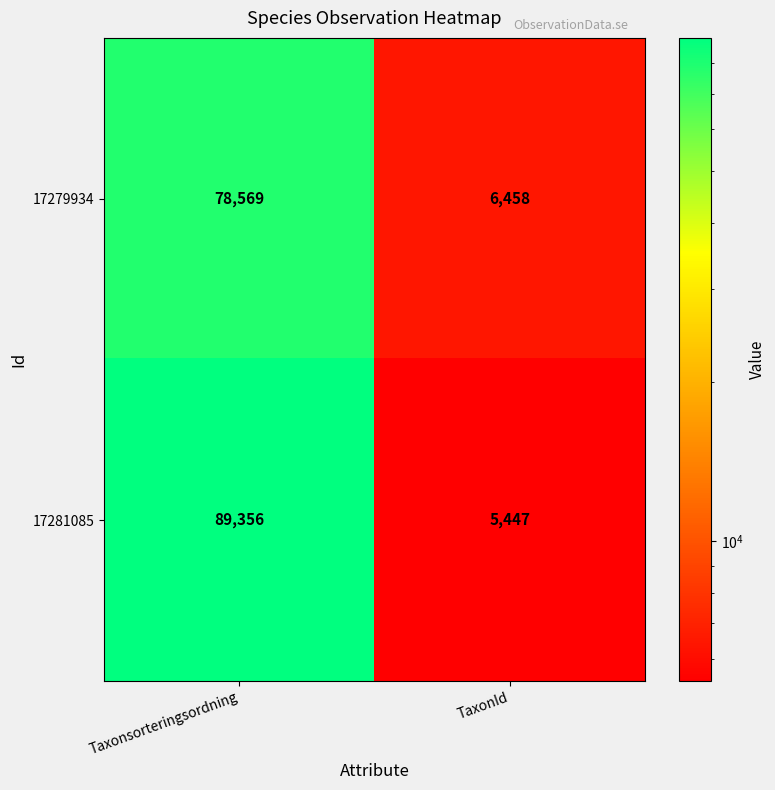

Reading right to left, extract all data points from this chart.

17279934: 6458	78569
17281085: 5447	89356